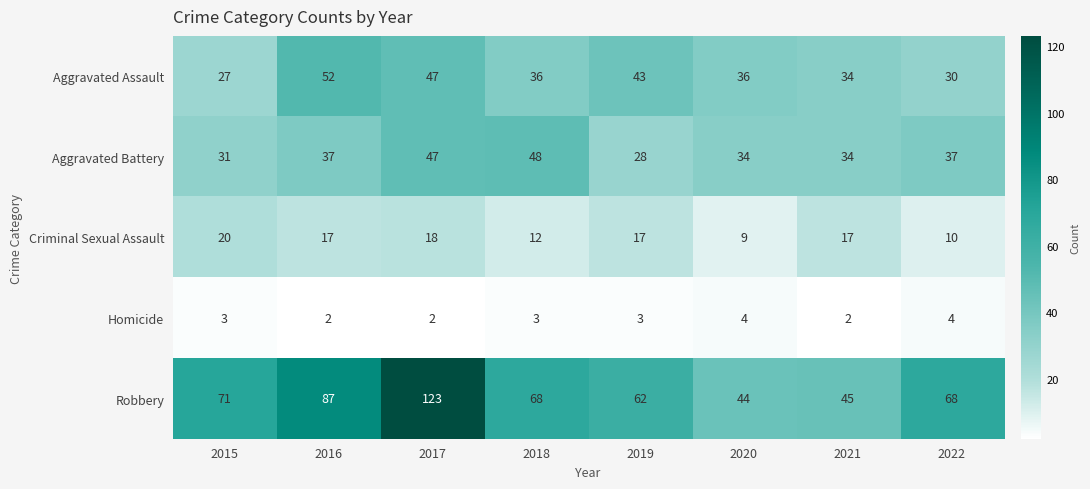

What is the maximum value shown in the chart?

123